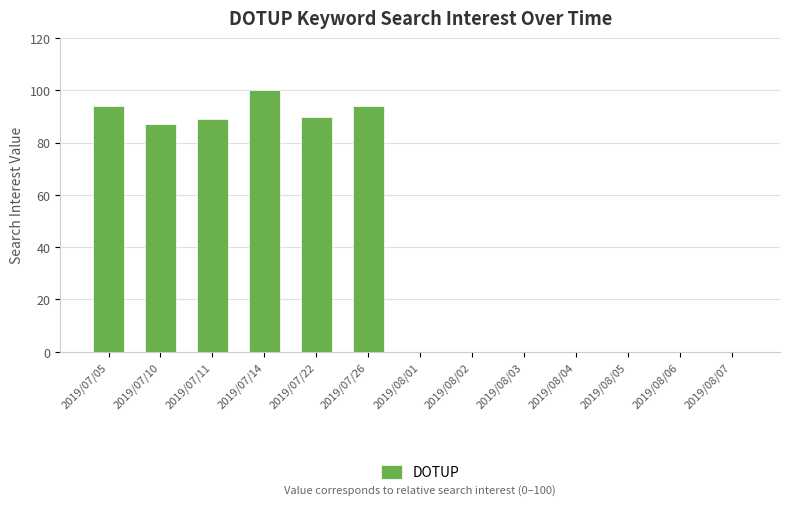

How many data points does each series have?

13